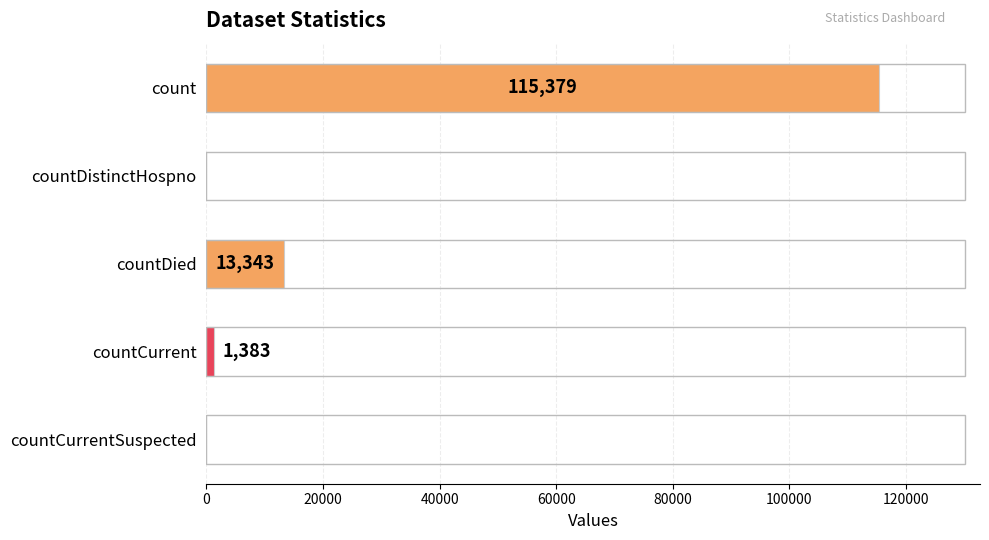

How many positive values are there?

3